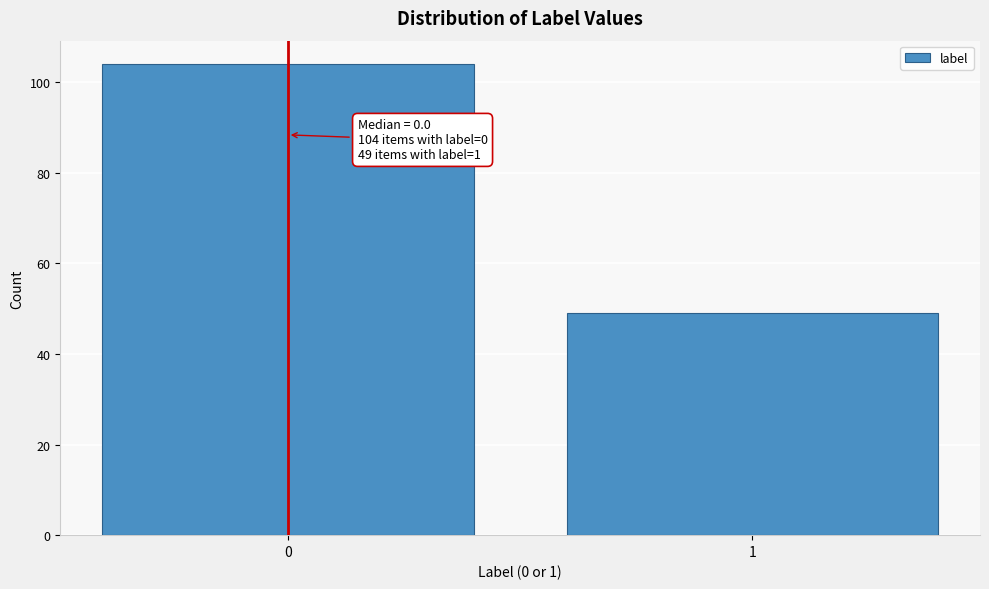

Reading left to right, extract all data points from this chart.

104	49